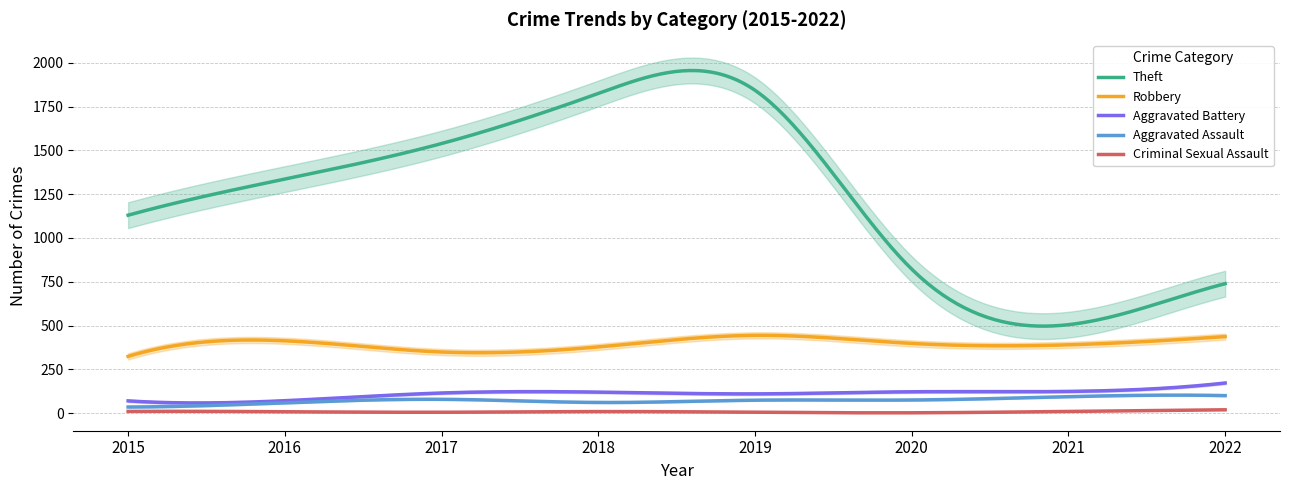

Is this an area chart (filled region under the line)?

No